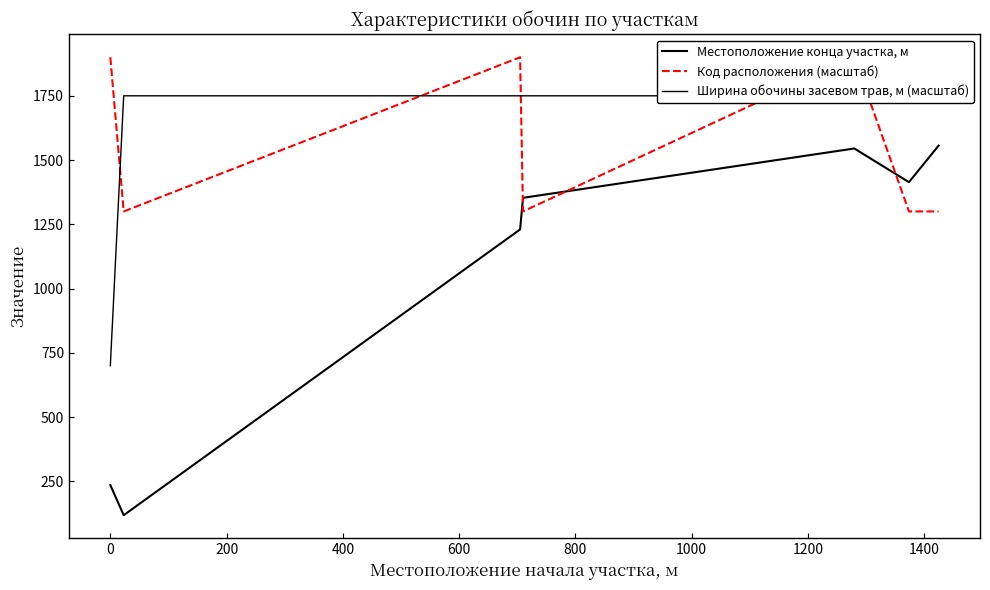

True or false: Местоположение конца участка, м has a value of 916 at 600.

False